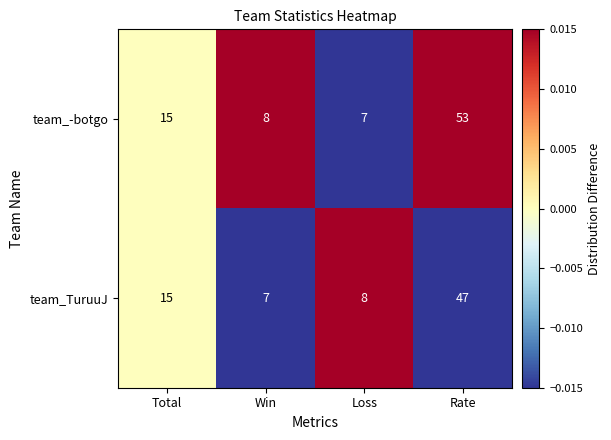

Which series changed the most between Total and Loss?

team_-botgo